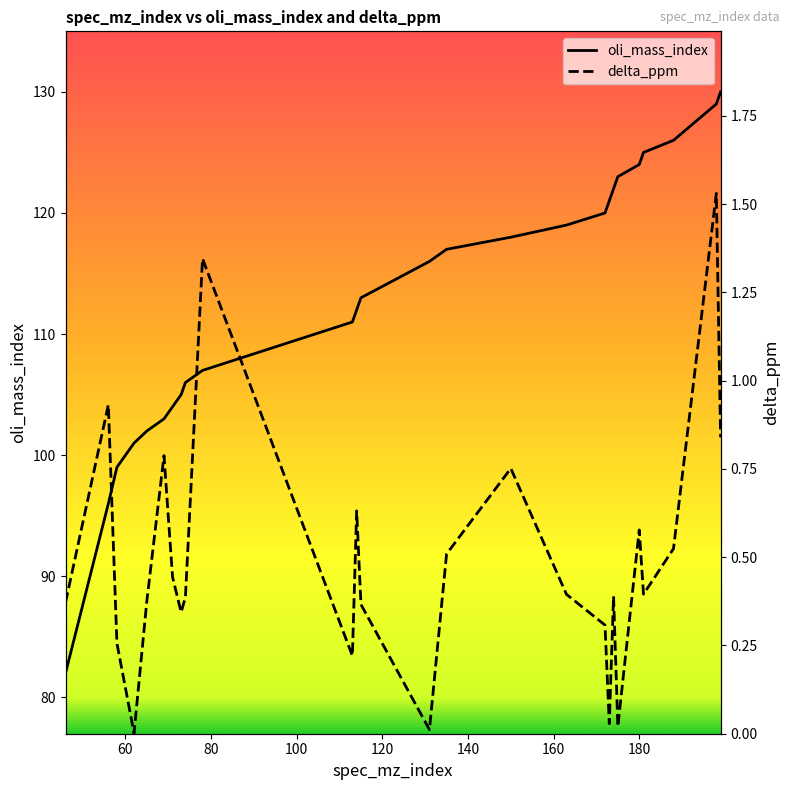

What is the maximum value shown in the chart?

130.0